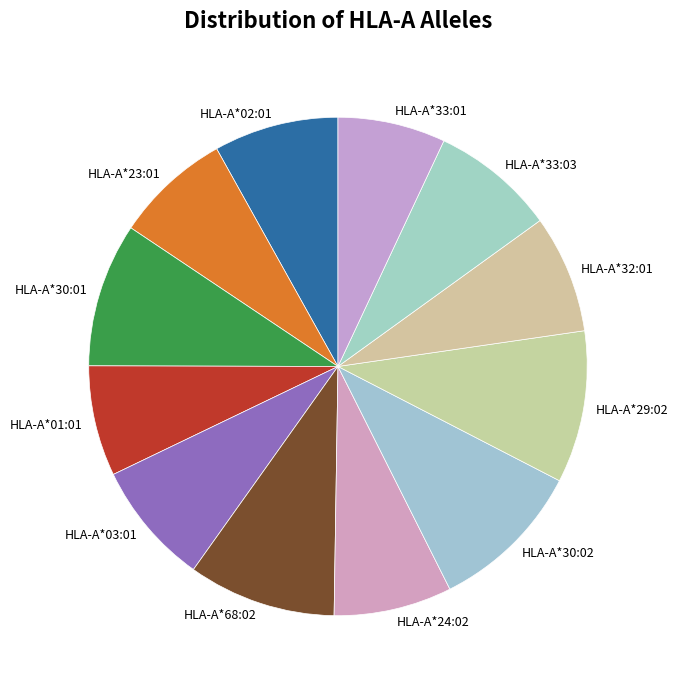

Is it true that HLA-A*02:01 is 14% of the pie?

False